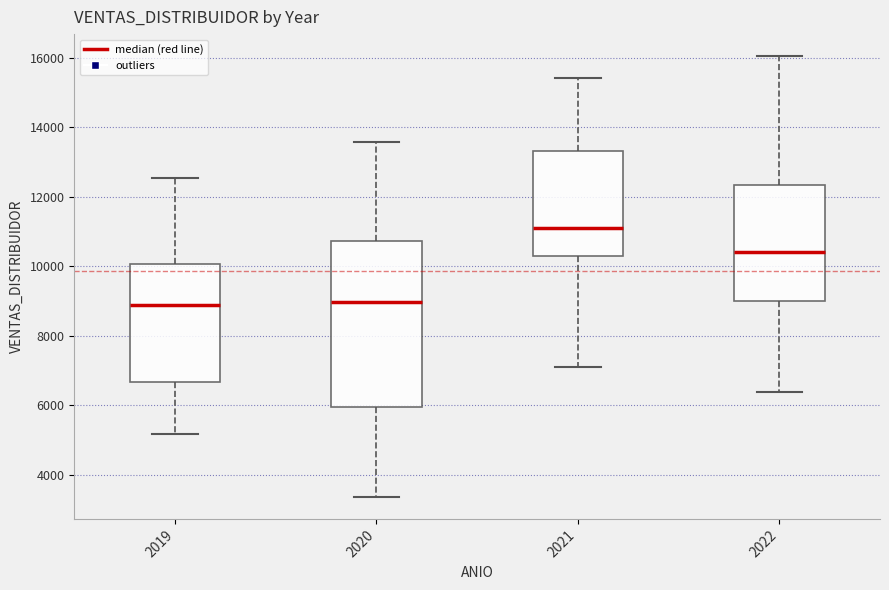

Which box's median line is the highest?

2021